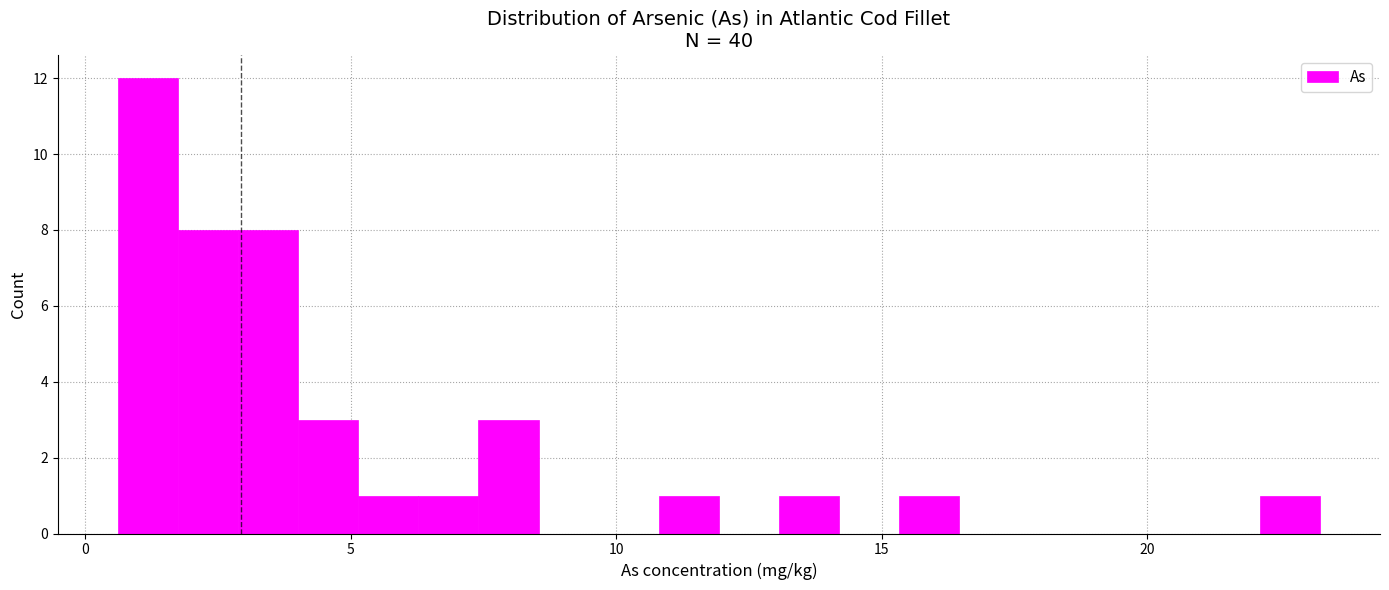

Read against the x-axis, roughly where is the centre of the tallest bar?

1.0